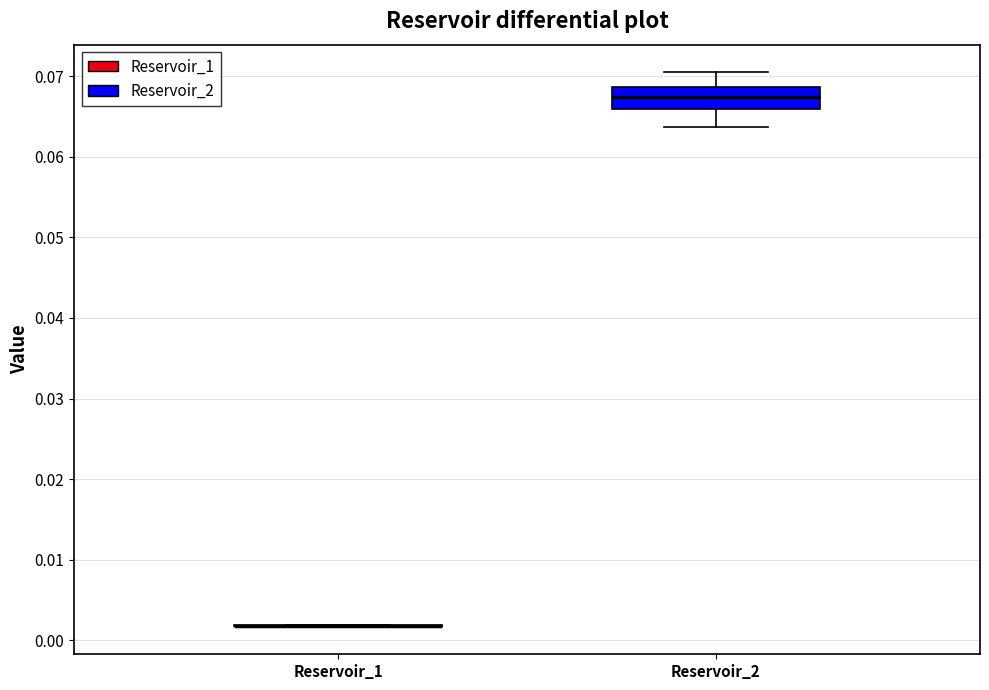

Reading left to right, transcribe this box plot: for each box, give where its median line is, the range the box spans, and where its two whiskers end, as read against the y-axis. The values are not printed on the chart, so give them approximately, as read against the axis.

Reservoir_1: box collapsed to a line at 0.002, whiskers 0.002 to 0.002
Reservoir_2: median 0.067, box 0.066 to 0.069, whiskers 0.064 to 0.070